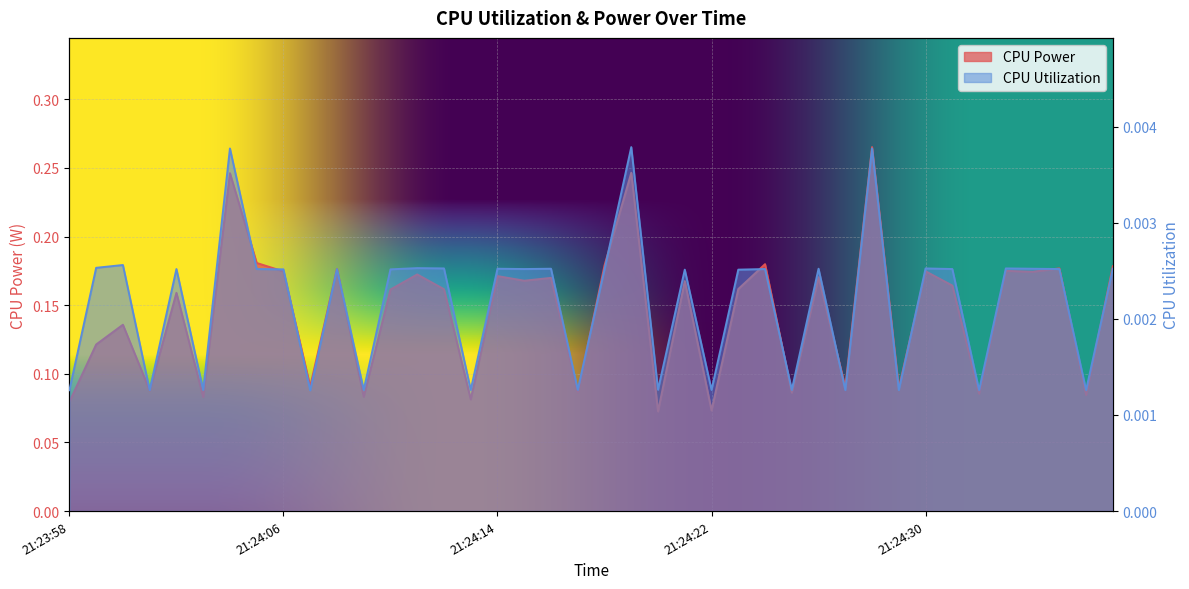

At which label is CPU Utilization closest to 0?

21:24:07